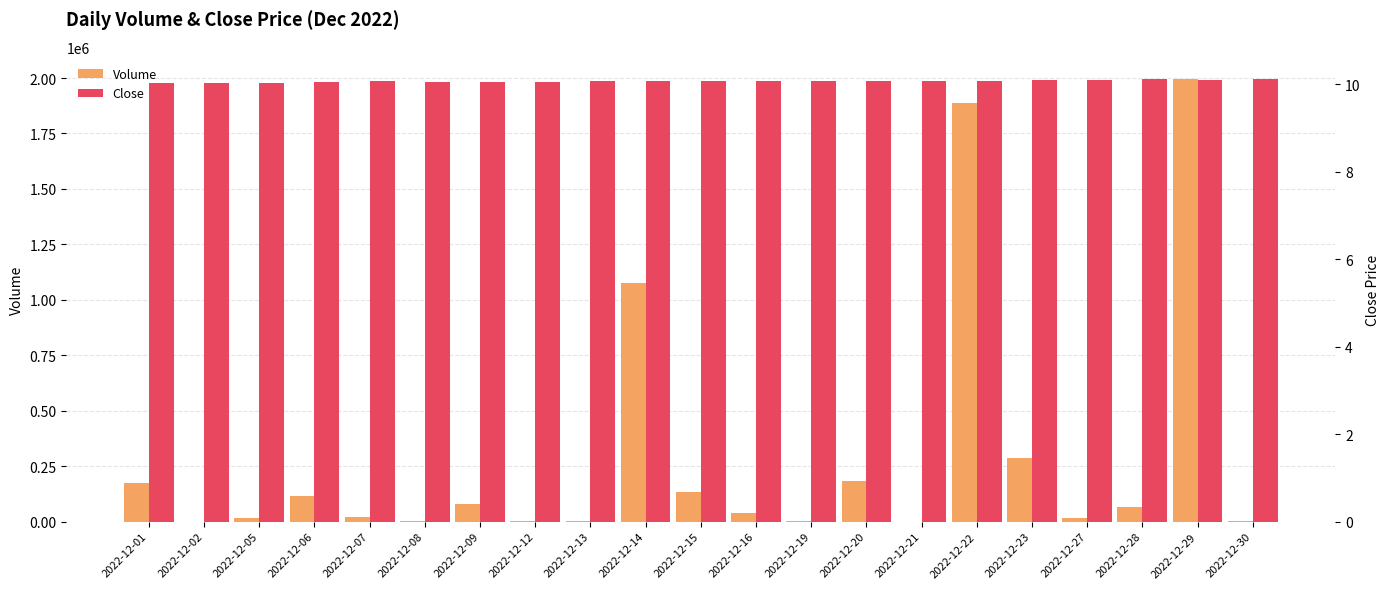

True or false: Volume has a value of 17558.0 at 2022-12-27.

True